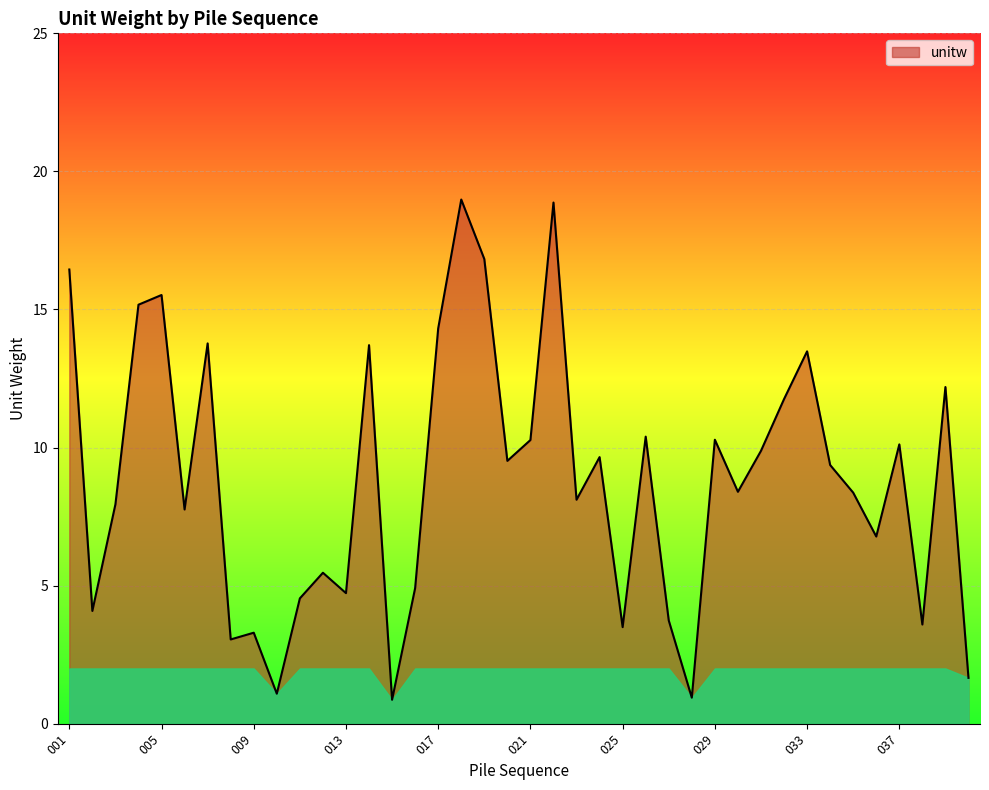

What is the difference between the maximum and minimum values?

18.1